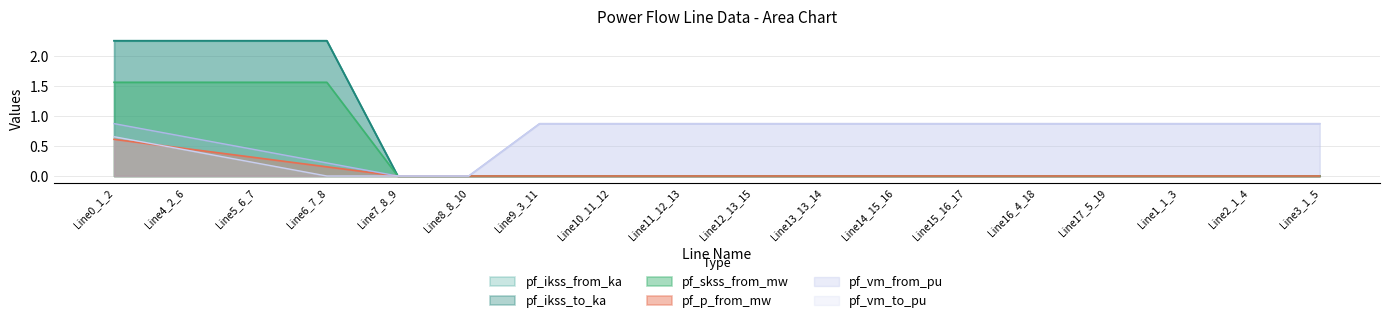

The value of pf_ikss_to_ka at Line0_1_2 is 2.3. True or false?

True